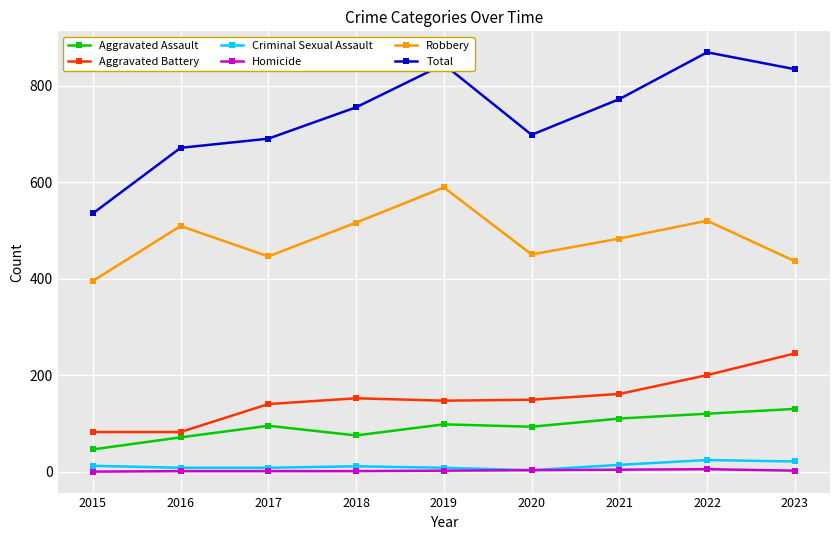

What is the spread (max minus min) of values at 2021?

768